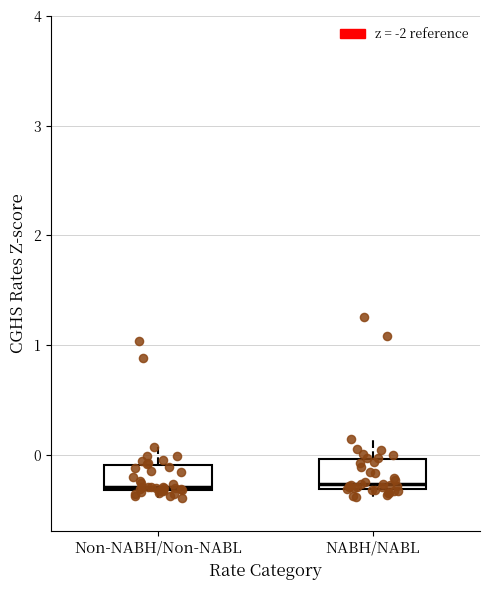

Reading left to right, transcribe this box plot: for each box, give where its median line is, the range the box spans, and where its two whiskers end, as read against the y-axis. The values are not printed on the chart, so give them approximately, as read against the axis.

Non-NABH/Non-NABL: median -0.3 (just above the box's lower edge), box -0.3 to -0.1, whiskers -0.4 to 0.1
NABH/NABL: median -0.3 (just above the box's lower edge), box -0.3 to 0.0, whiskers -0.4 to 0.1